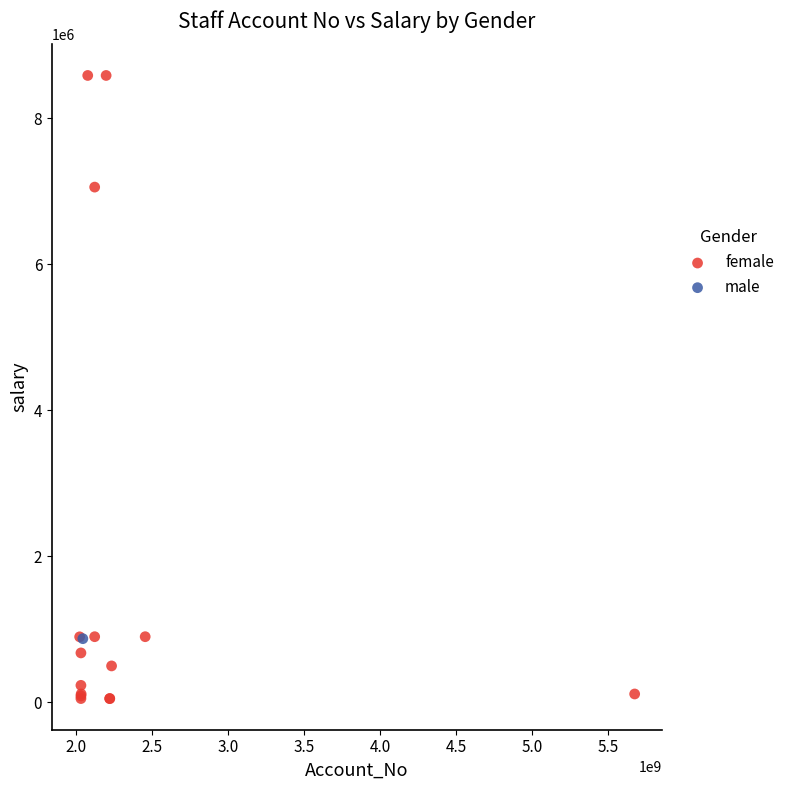

What are all the series names shown in the legend?

female, male